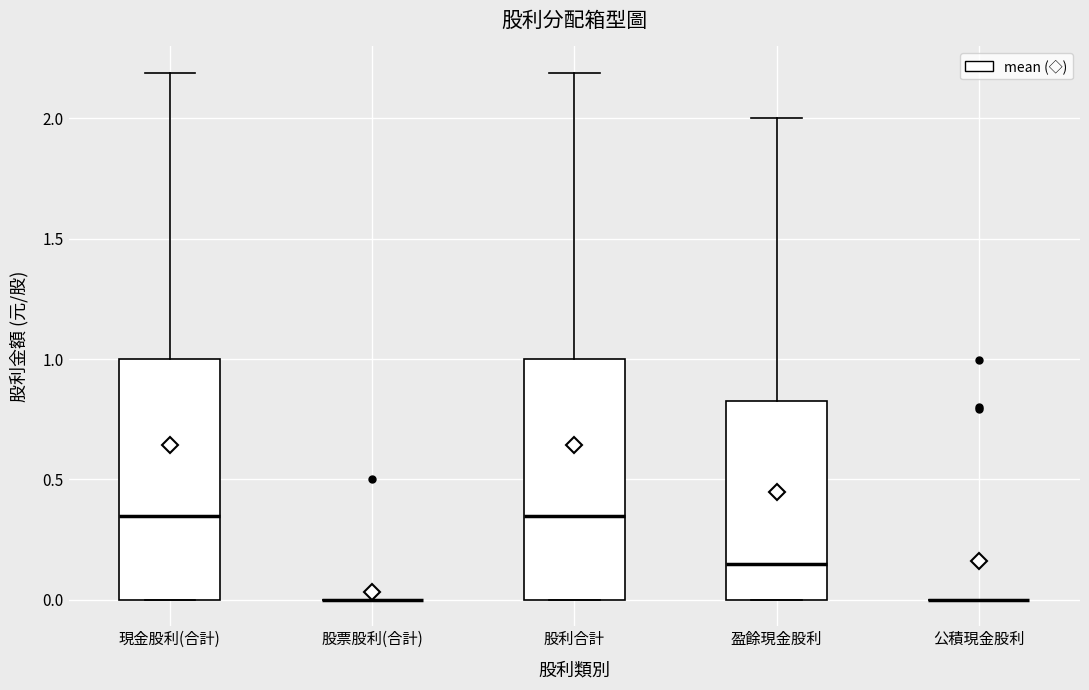

Reading left to right, transcribe this box plot: for each box, give where its median line is, the range the box spans, and where its two whiskers end, as read against the y-axis. The values are not printed on the chart, so give them approximately, as read against the axis.

現金股利(合計): median 0.35, box 0.00 to 1.00, whiskers 0.00 to 2.20
股票股利(合計): box collapsed to a line at 0.00, whiskers 0.00 to 0.00
股利合計: median 0.35, box 0.00 to 1.00, whiskers 0.00 to 2.20
盈餘現金股利: median 0.15, box 0.00 to 0.85, whiskers 0.00 to 2.00
公積現金股利: box collapsed to a line at 0.00, whiskers 0.00 to 0.00